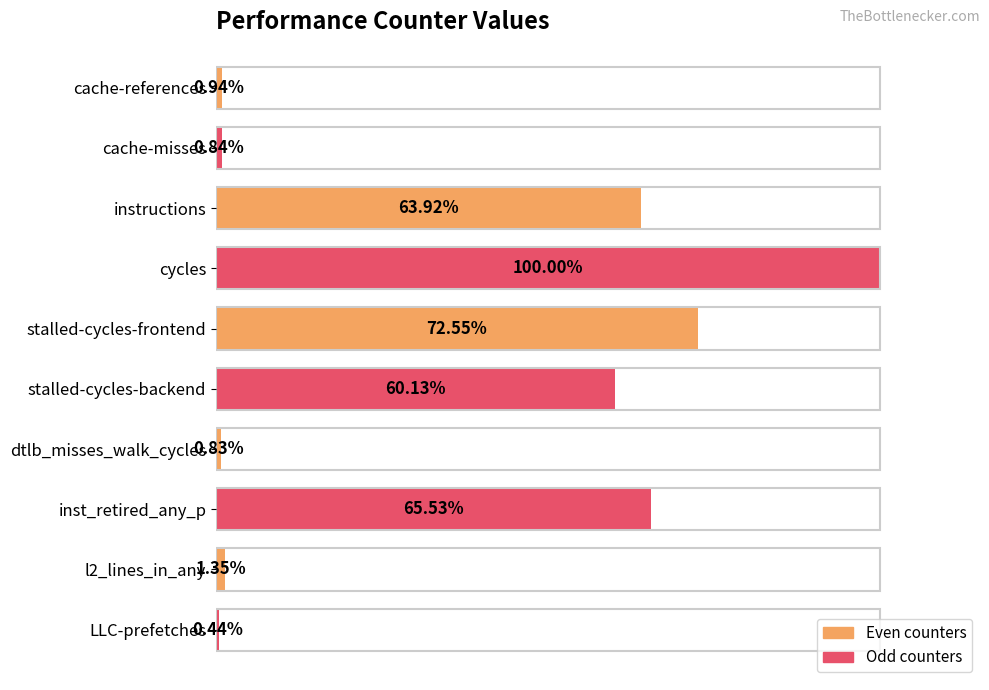

At which label is the value closest to 50?

stalled-cycles-backend